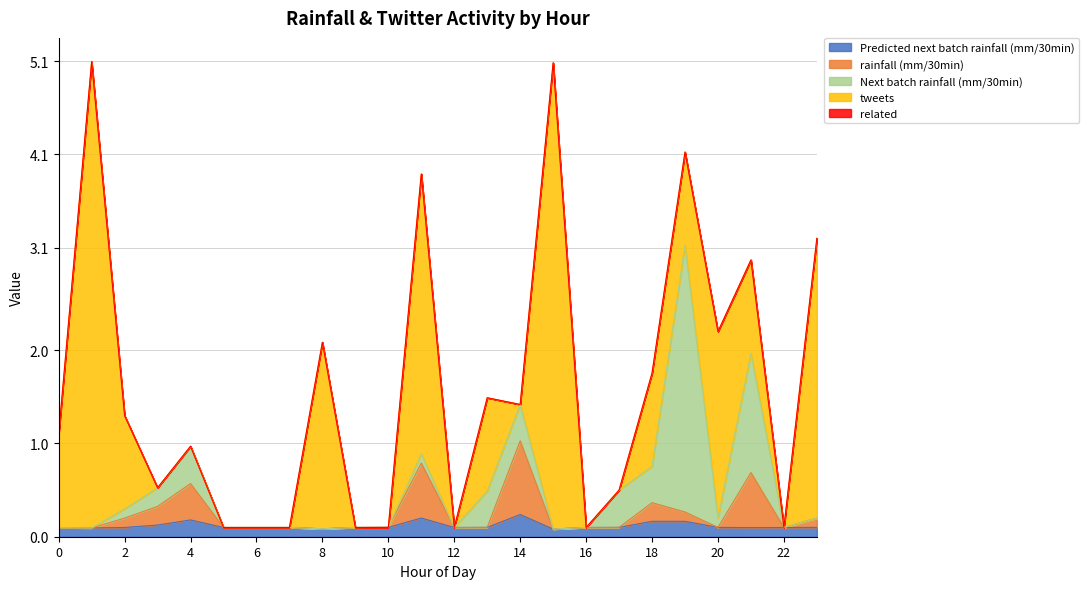

The value of Next batch rainfall (mm/30min) at 15 is 0.0. True or false?

True